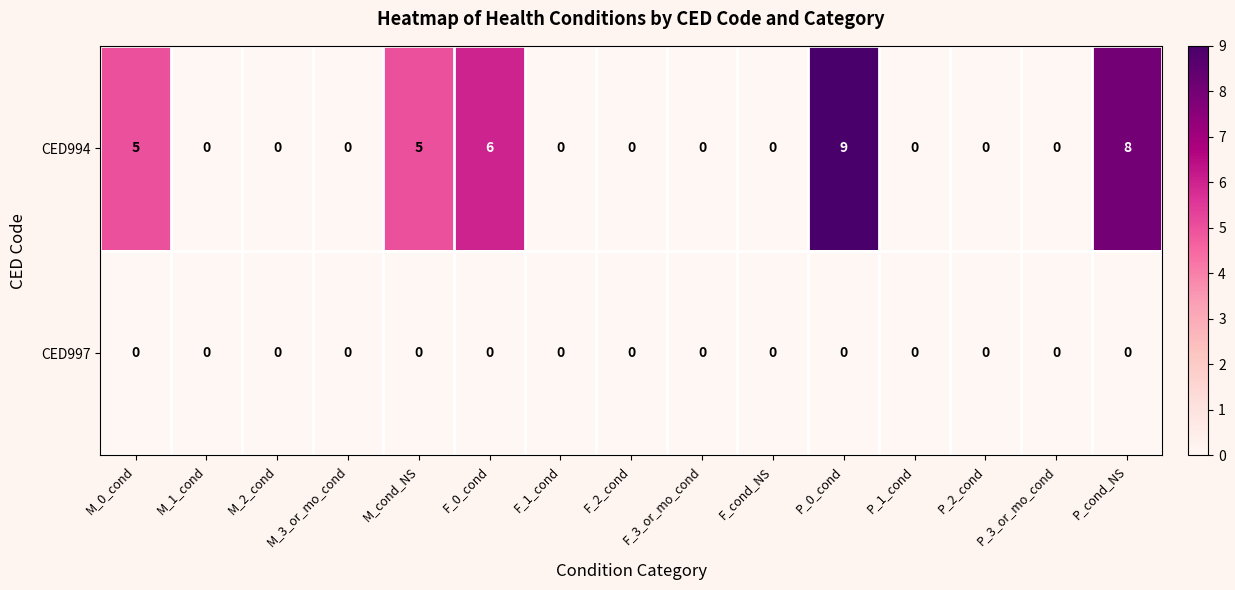

Rank the series at F_0_cond from highest to lowest value.

CED994, CED997